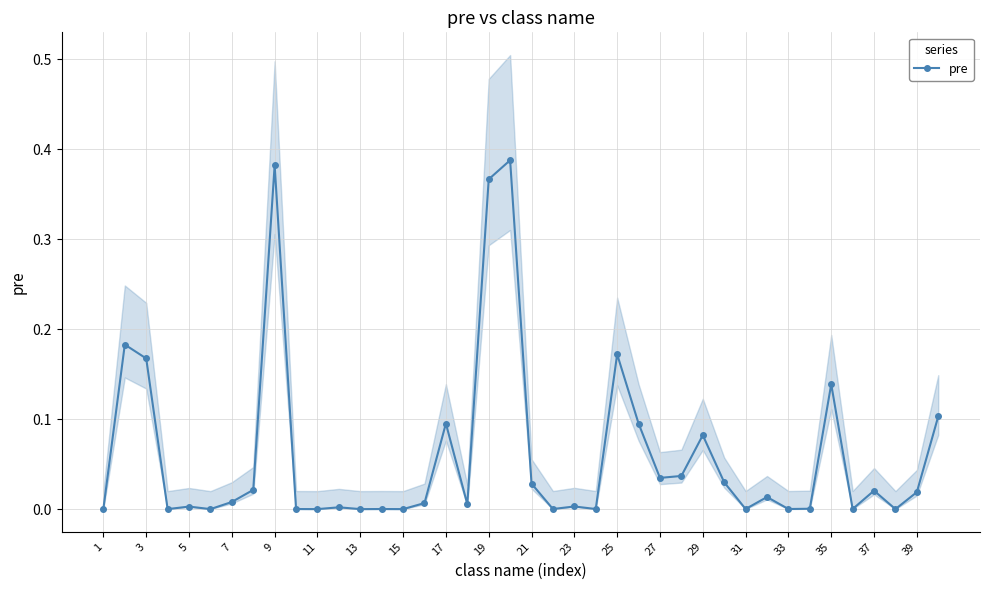

What is the maximum value shown in the chart?

0.4